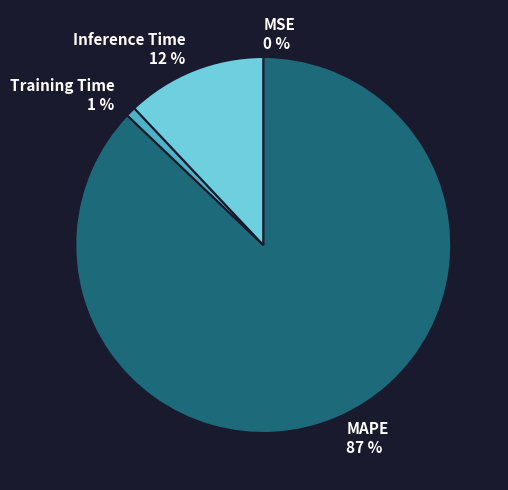

Is there any slice that represents more than half of the pie?

Yes